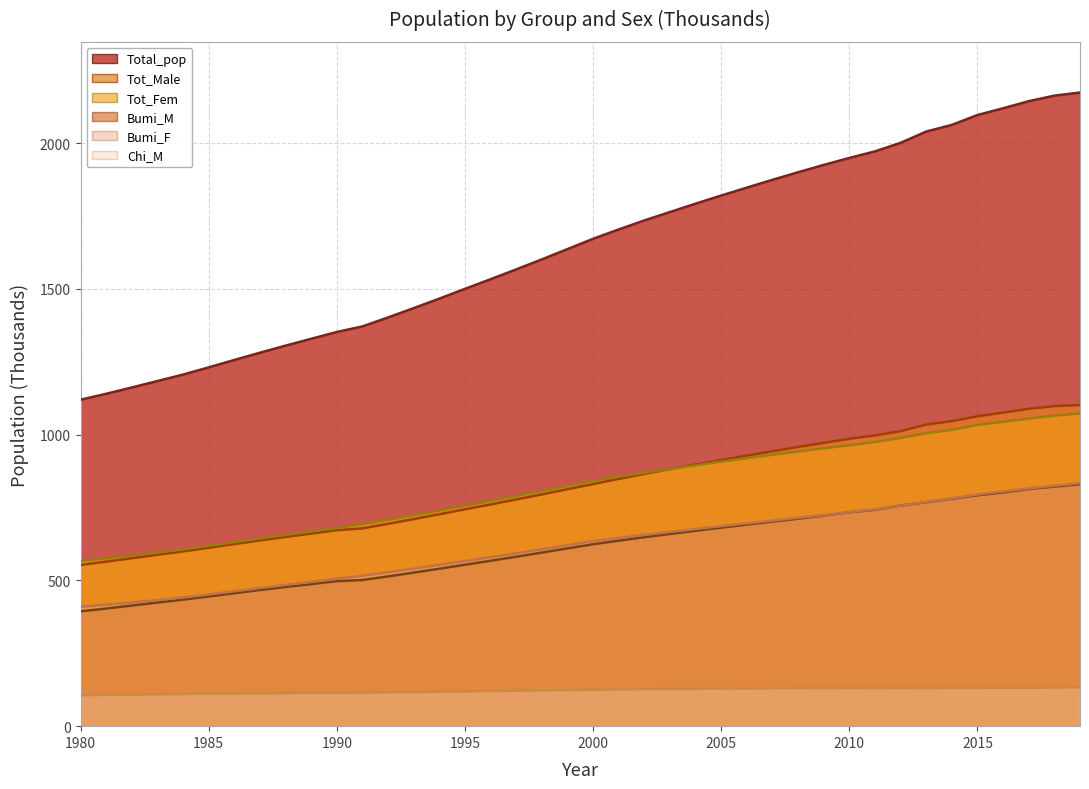

What is the value of the Bumi_M point at the 25th from the left?

670.4